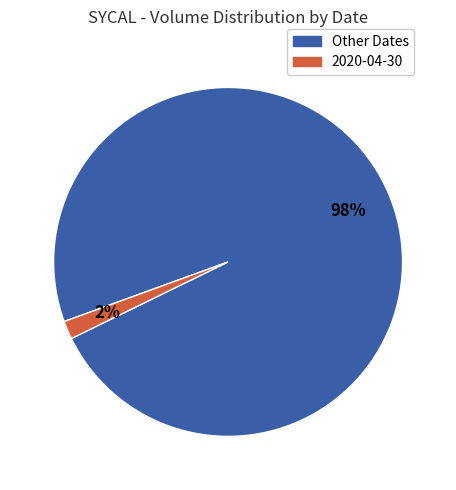

Does any single category account for the majority?

Yes